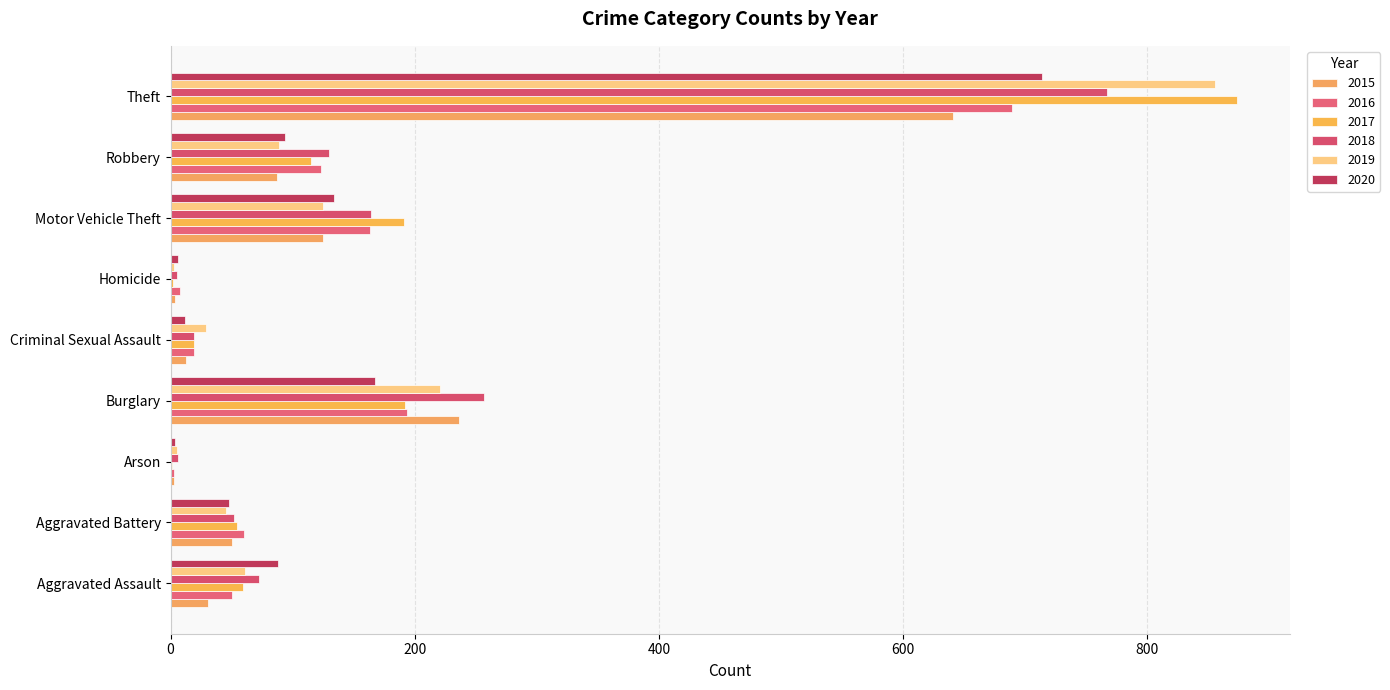

What position from the right is Robbery?

2